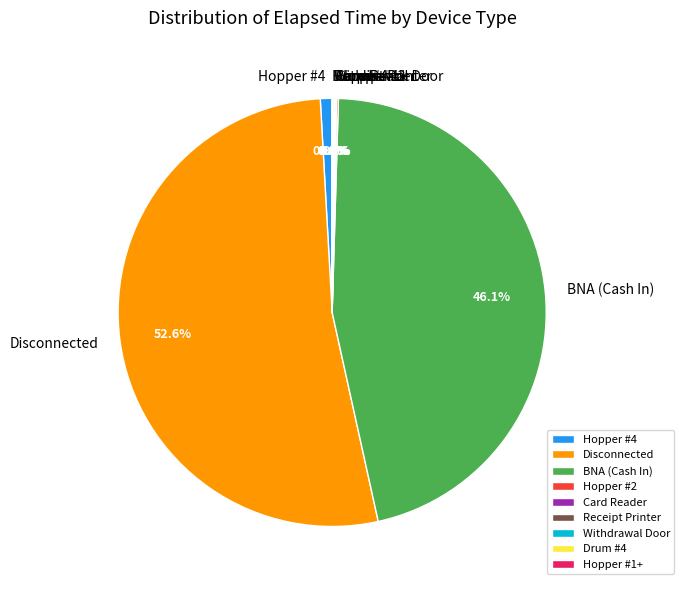

Which slice represents more than half of the pie?

Disconnected